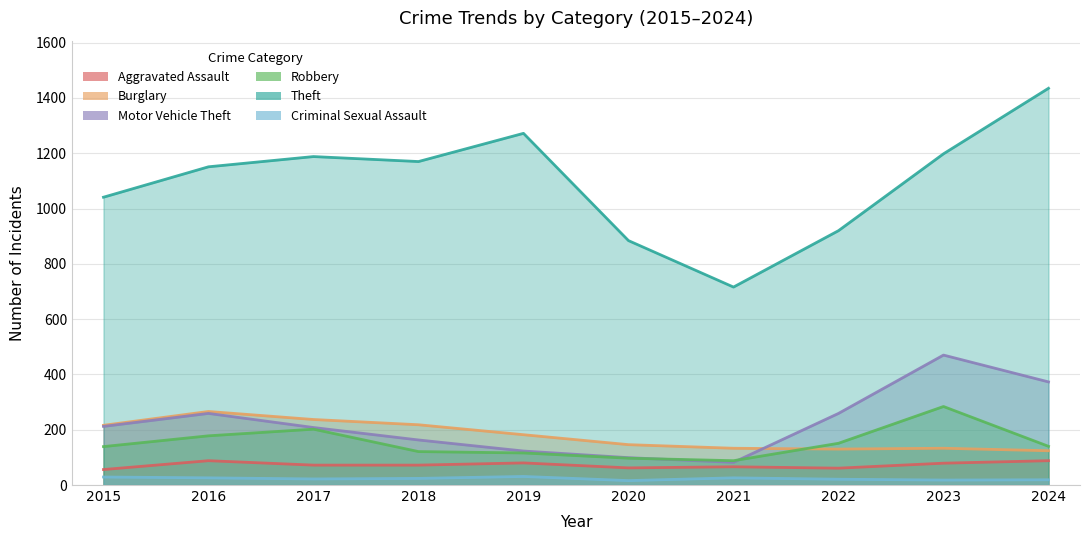

What is the total value across all series at 2015?

1693